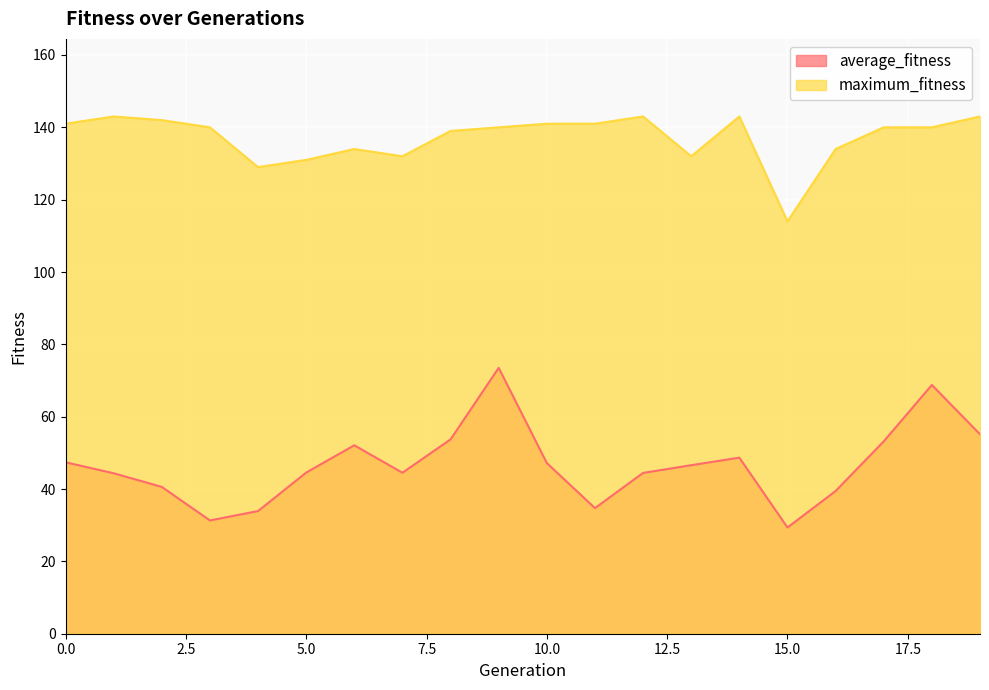

Rank the categories by maximum_fitness value from highest to lowest.

1, 12, 14, 19, 2, 0, 10, 11, 3, 9, 17, 18, 8, 6, 16, 7, 13, 5, 4, 15